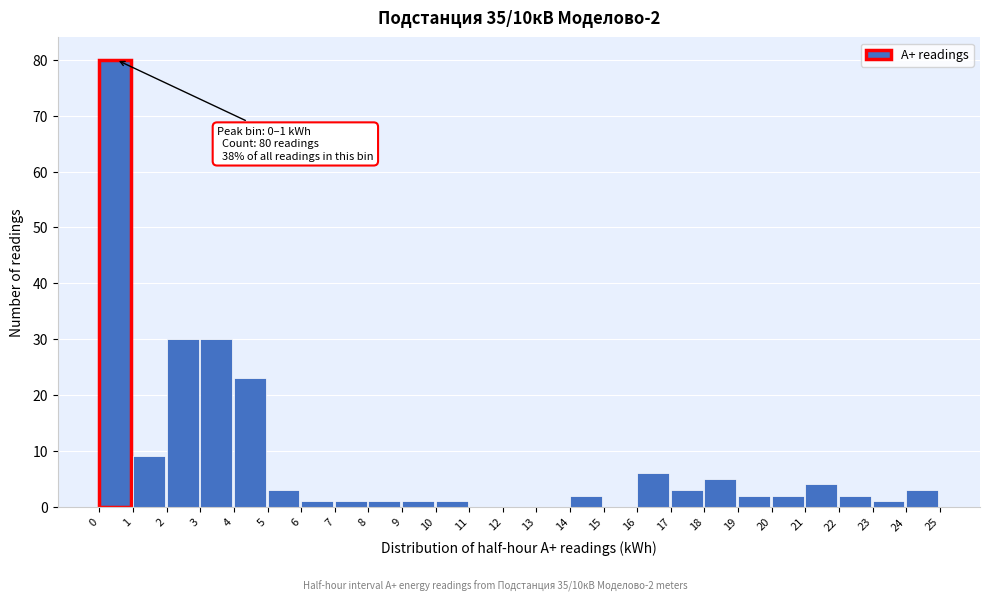

Which range on the x-axis has the tallest bar?

0 to 1